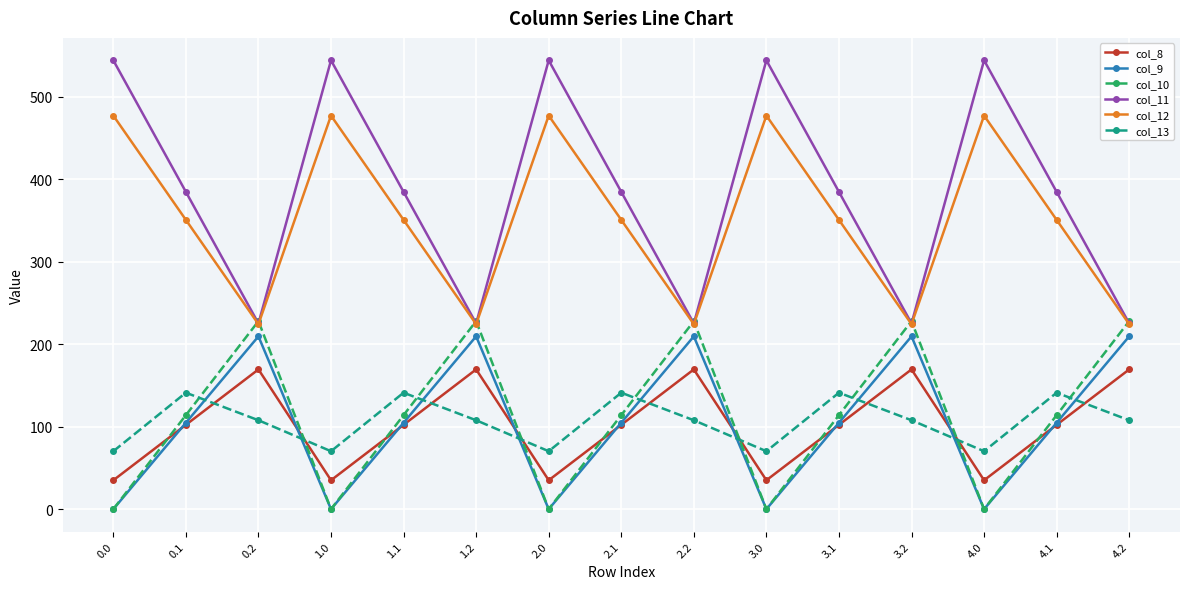

Reading right to left, extract all data points from this chart.

col_8: 169.5	102.3	35.0	169.5	102.3	35.0	169.5	102.3	35.0	169.5	102.3	35.0	169.5	102.3	35.0
col_9: 209.6	104.8	0.0	209.6	104.8	0.0	209.6	104.8	0.0	209.6	104.8	0.0	209.6	104.8	0.0
col_10: 228.0	114.0	0.0	228.0	114.0	0.0	228.0	114.0	0.0	228.0	114.0	0.0	228.0	114.0	0.0
col_11: 225.2	384.7	544.3	225.2	384.7	544.3	225.2	384.7	544.3	225.2	384.7	544.3	225.2	384.7	544.3
col_12: 224.3	350.8	477.2	224.3	350.8	477.2	224.3	350.8	477.2	224.3	350.8	477.2	224.3	350.8	477.2
col_13: 107.8	141.2	70.2	107.8	141.2	70.2	107.8	141.2	70.2	107.8	141.2	70.2	107.8	141.2	70.2